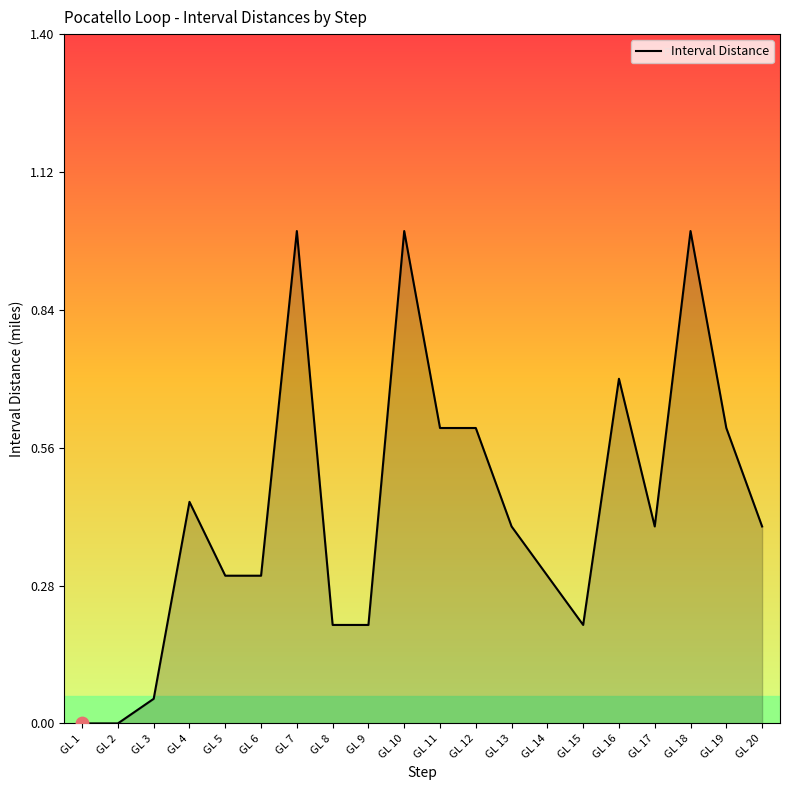

Between GL 12 and GL 20, which is larger?

GL 12